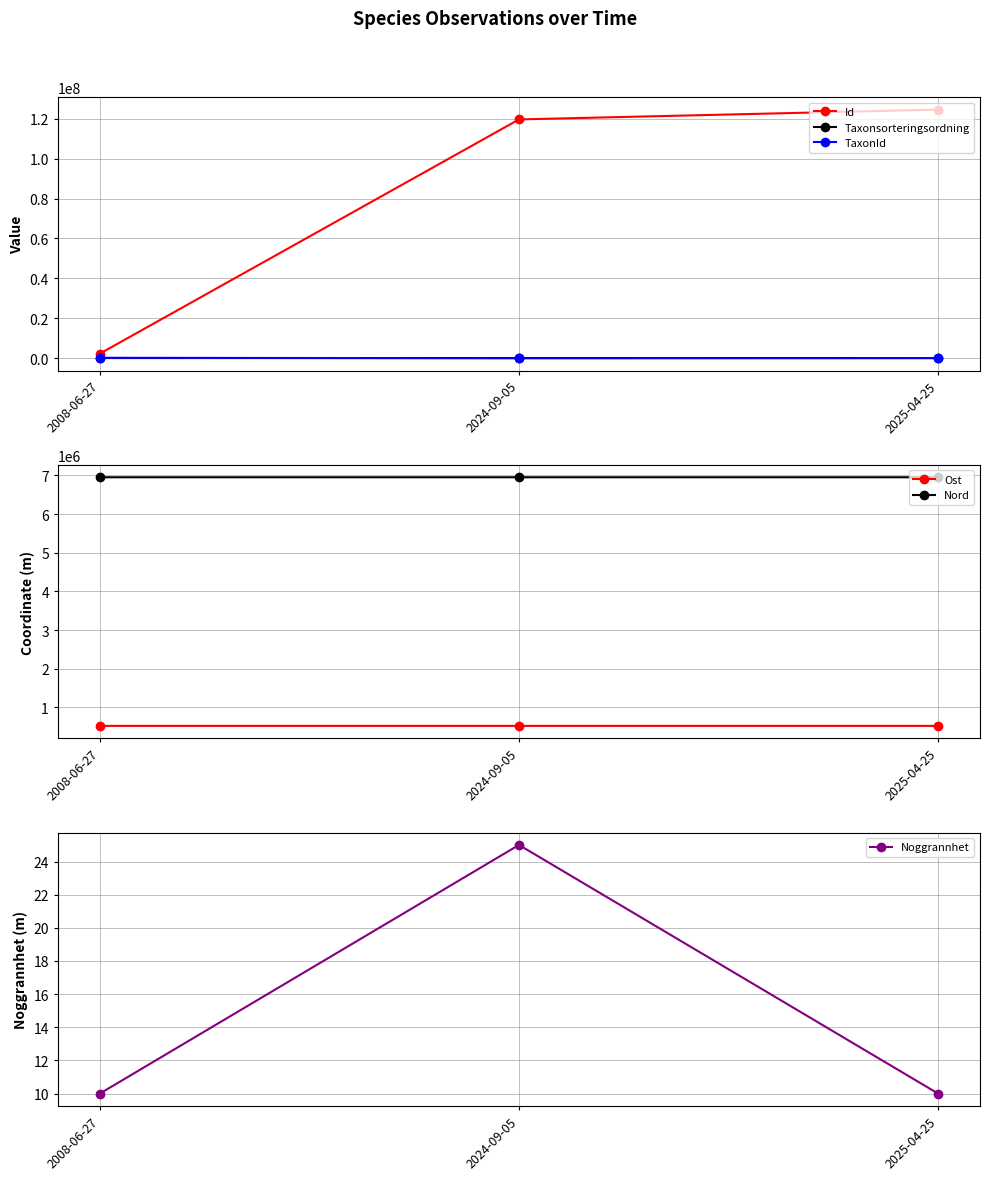

Does the chart have visible grid lines?

Yes